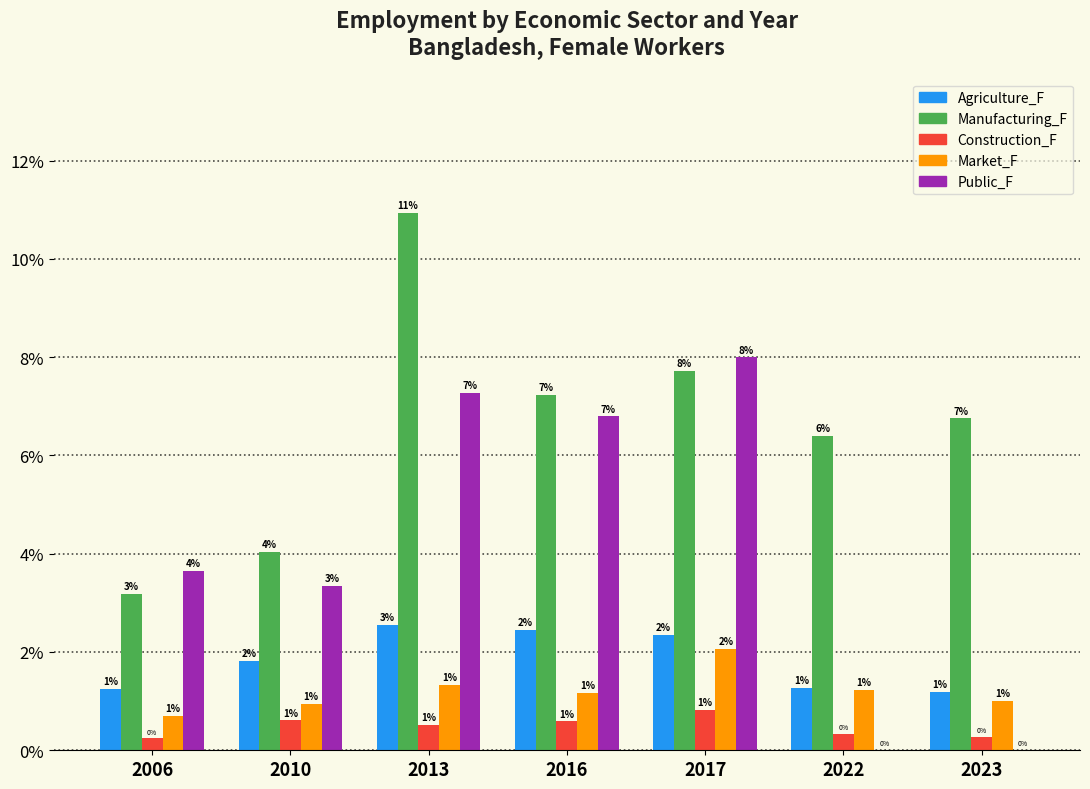

How many series are shown in this chart?

5